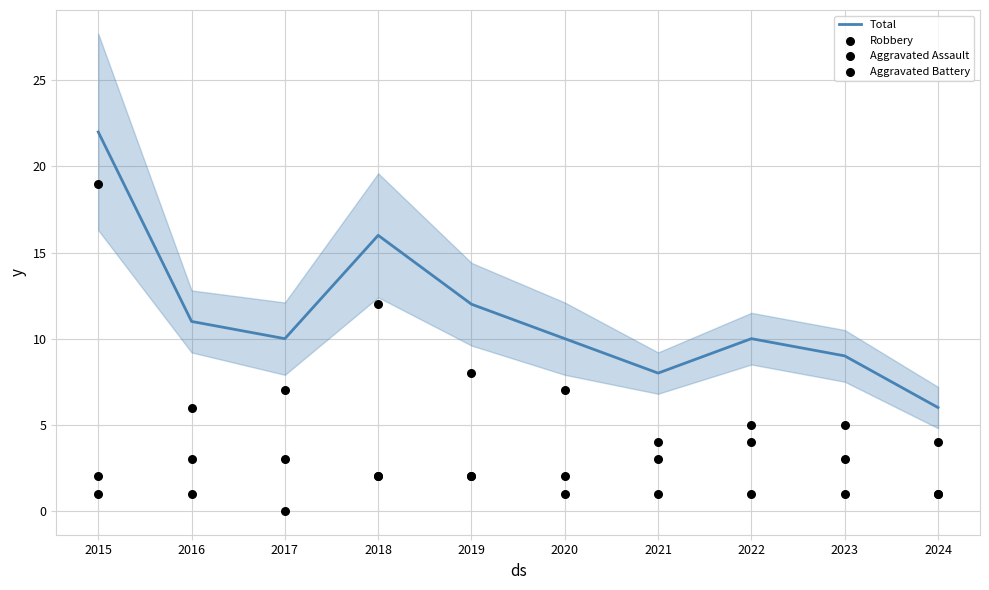

Which series reaches the maximum Y coordinate?

Total